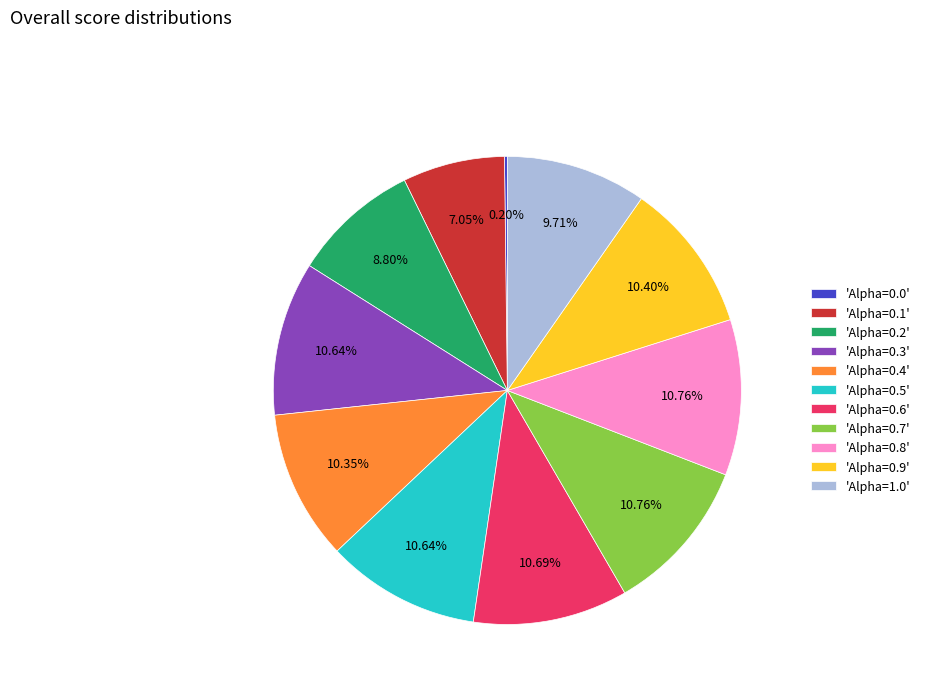

Which has a higher value, 'Alpha=0.3' or 'Alpha=0.2'?

'Alpha=0.3'